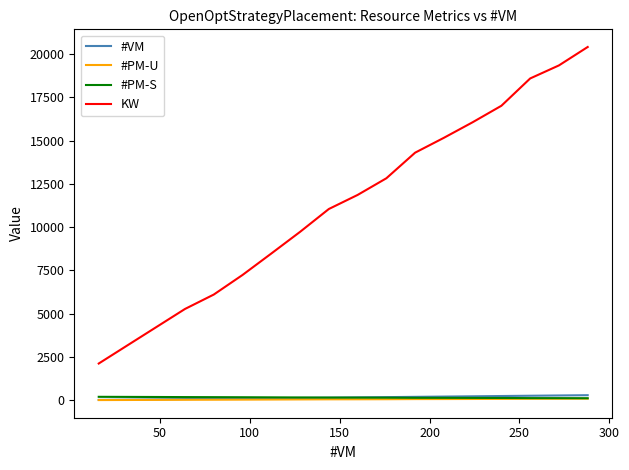

Which series has the largest range (max minus min)?

KW